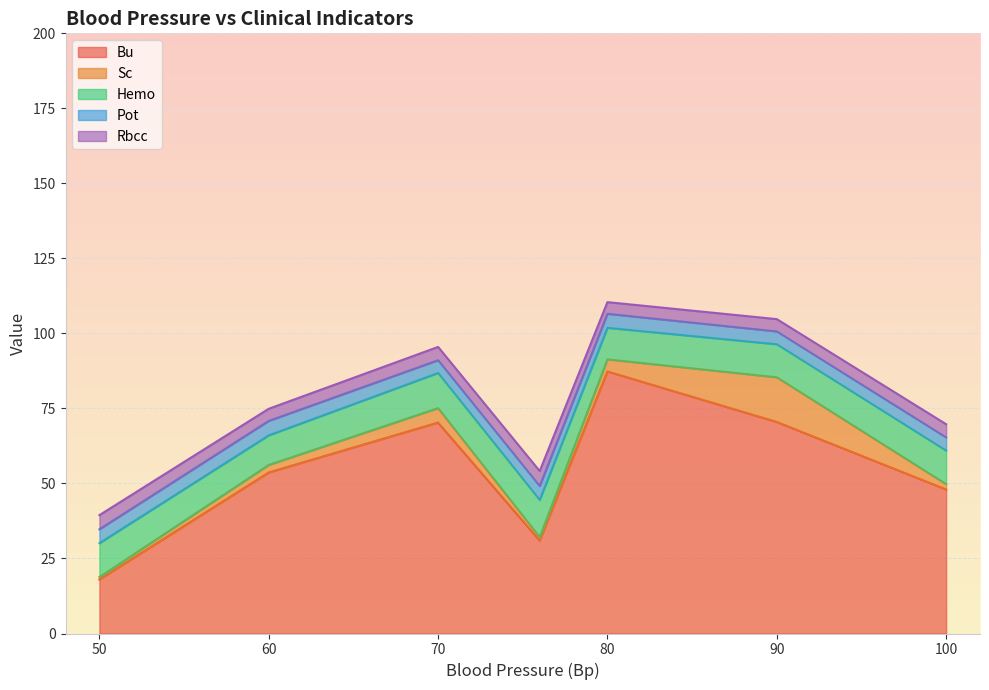

True or false: Bu and Sc cross at least once.

False